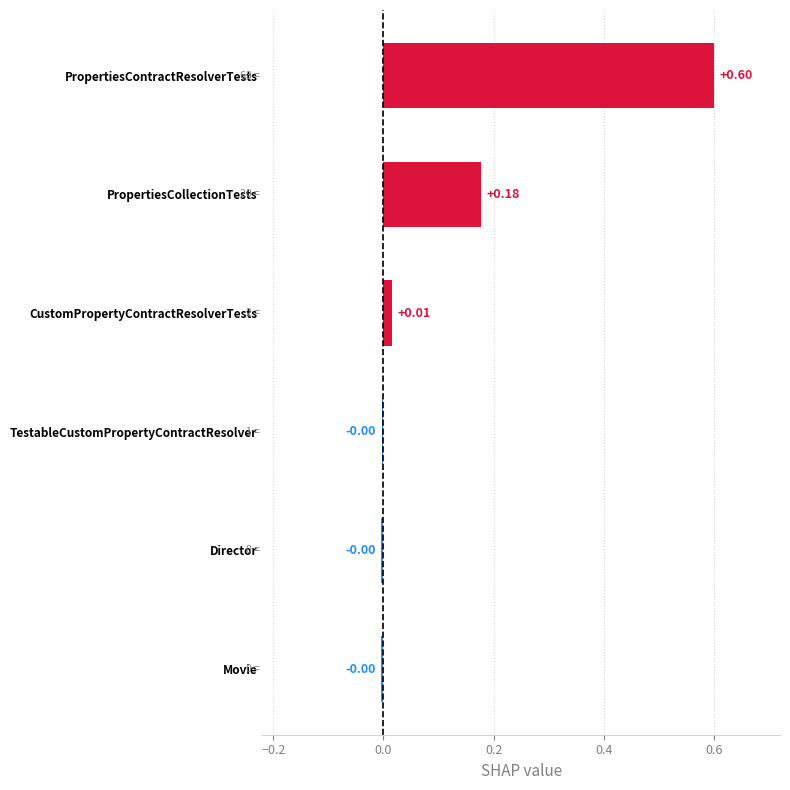

Which category has the highest value across all series?

PropertiesContractResolverTests